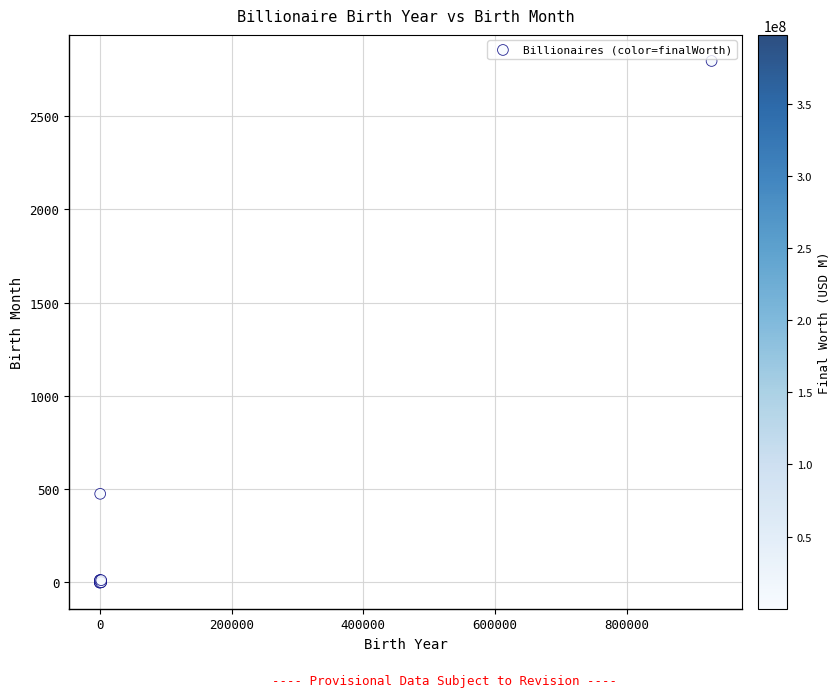

What Y value in the scatter plot is closest to 1397?

475.0